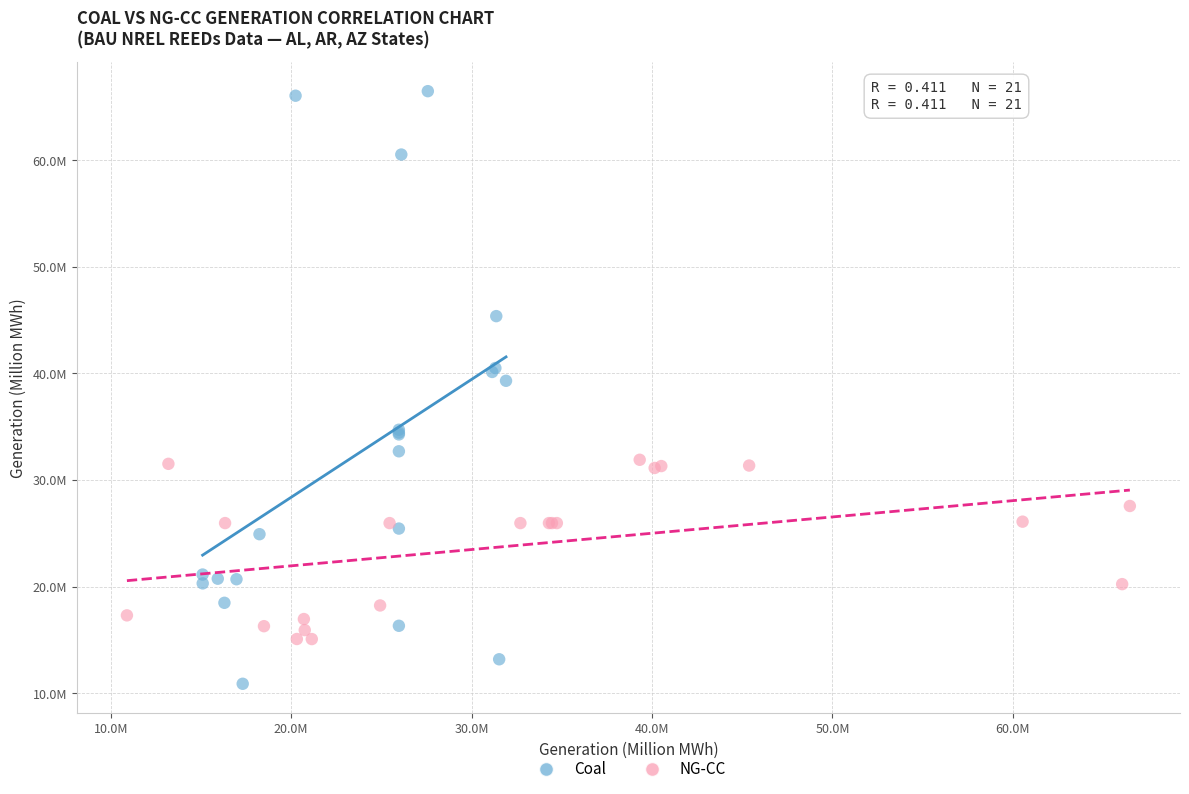

Which series contains the lowest Y value?

Coal